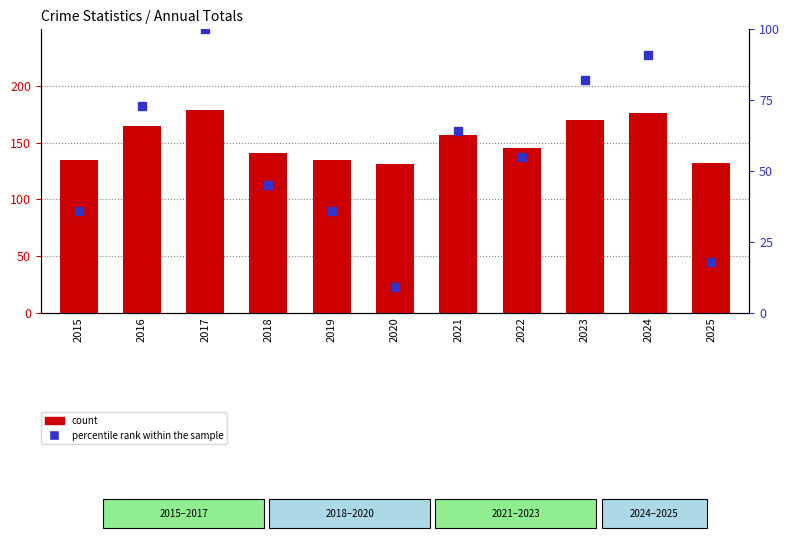

At how many categories does at least one series exceed 145?

5